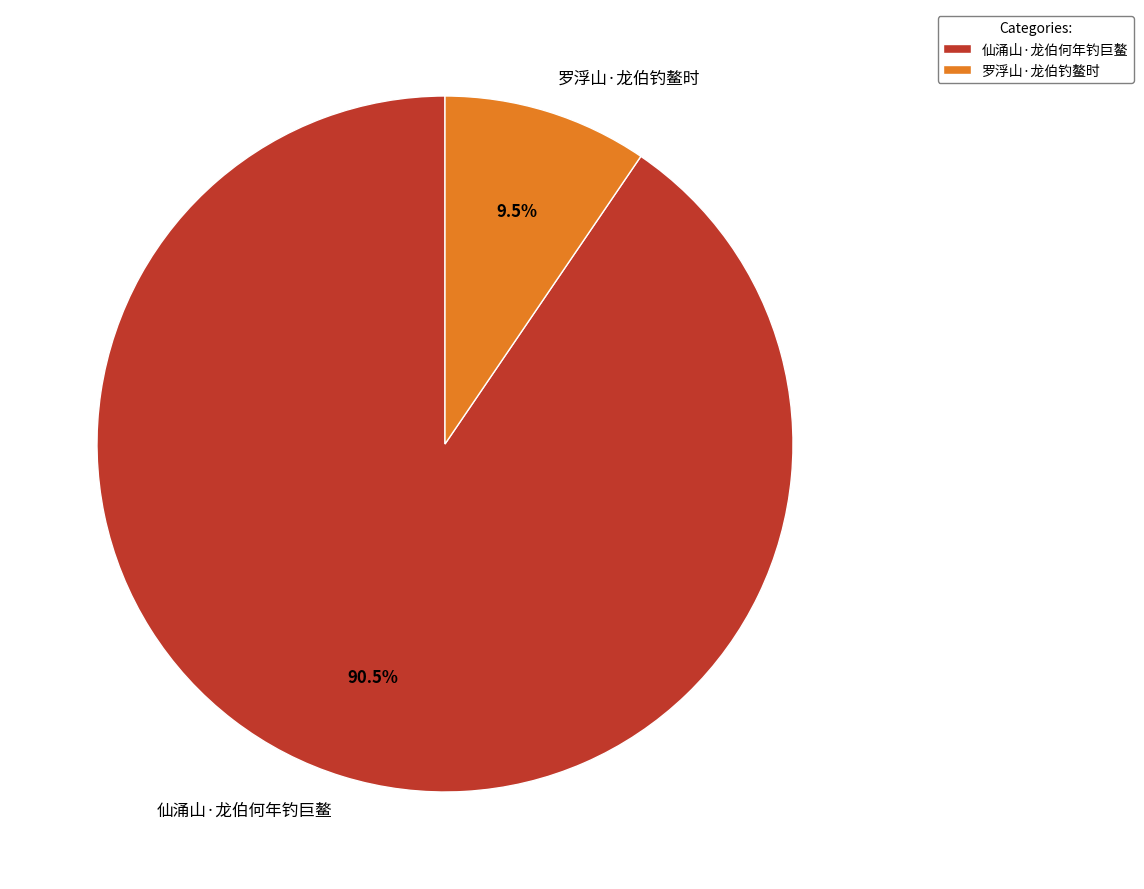

The 仙涌山·龙伯何年钓巨鳌 slice represents 83% of the pie. True or false?

False